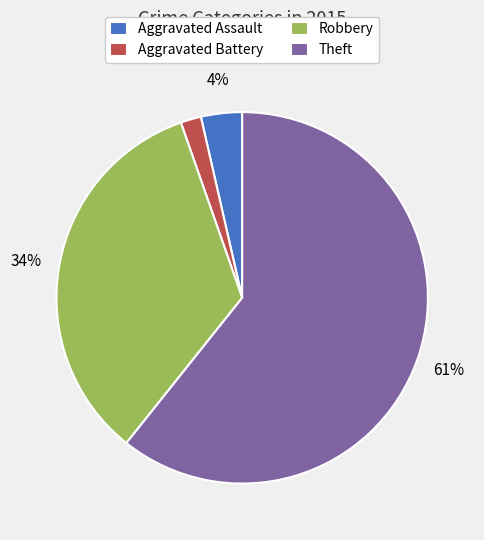

To the nearest percent, what is the difference between the Robbery and Aggravated Battery slice percentages?

32%